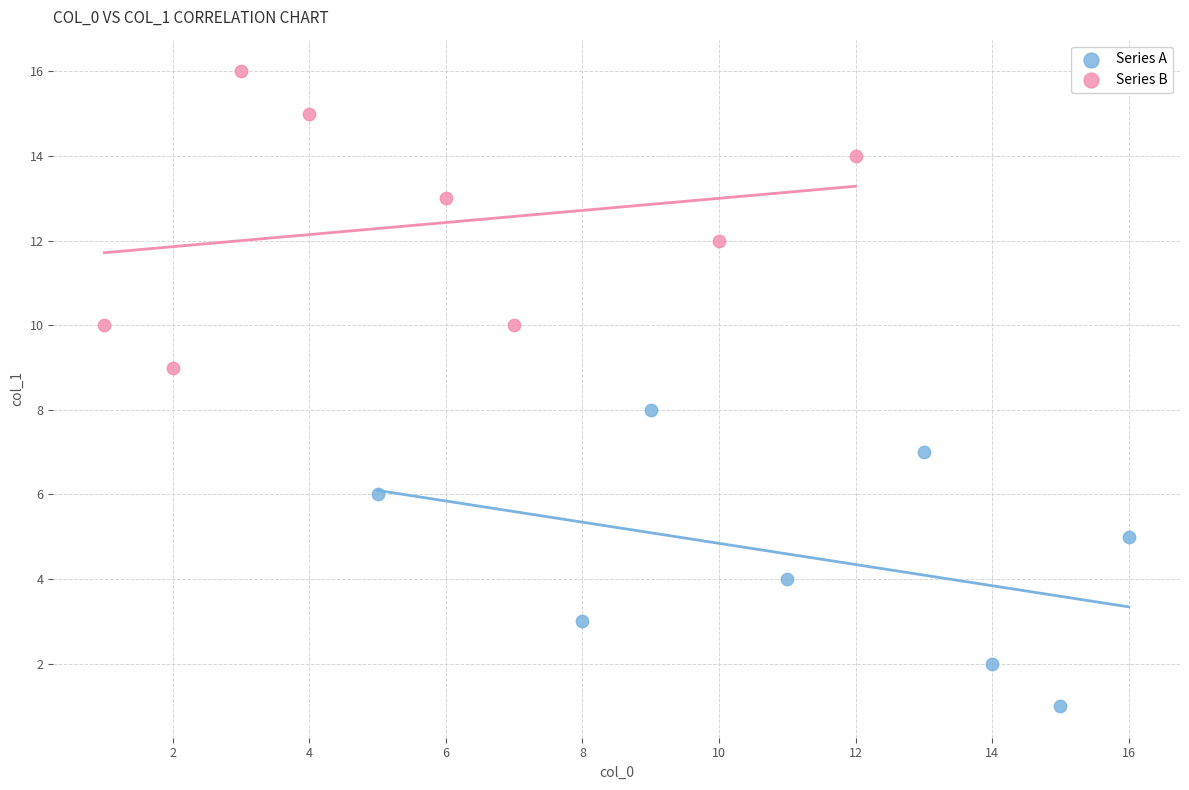

What are all the series names shown in the legend?

Series A, Series B